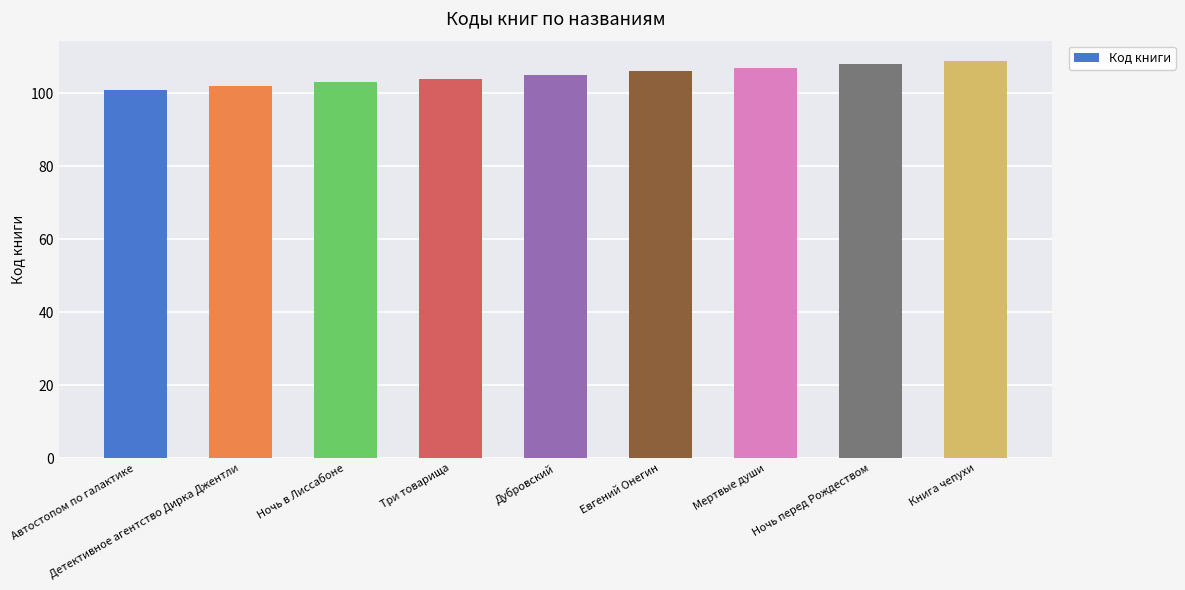

What is the label of the 6th bar from the right?

Три товарища